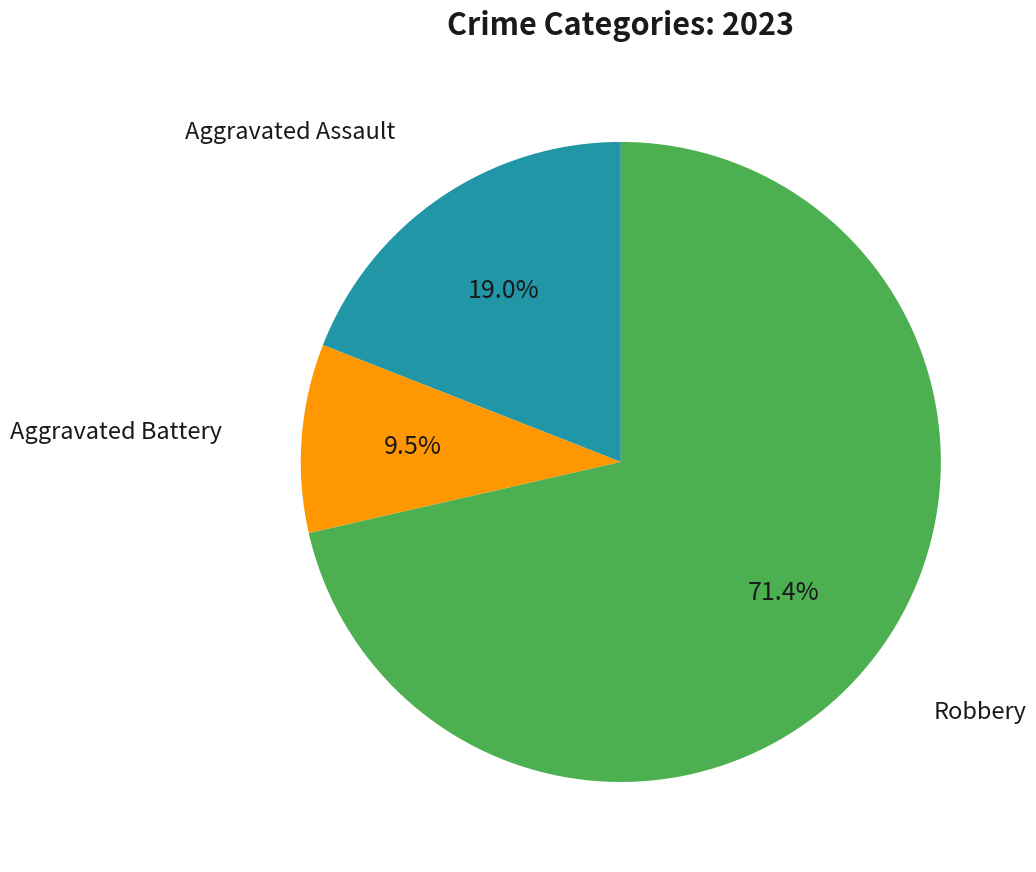

Does any single category account for the majority?

Yes